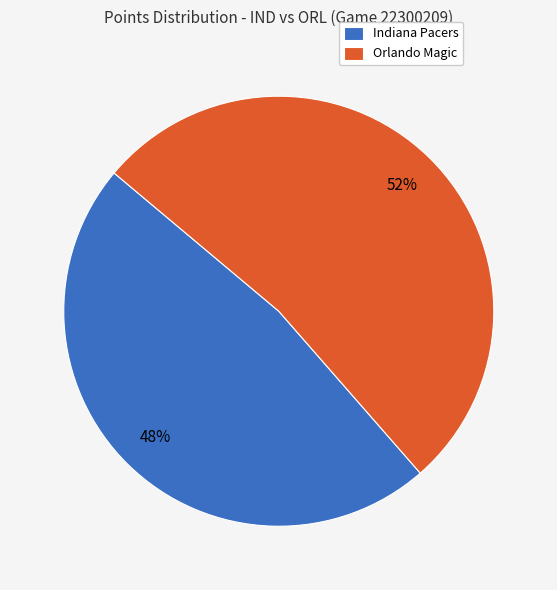

Approximately how many times larger is the value at Orlando Magic compared to Indiana Pacers?

1.1